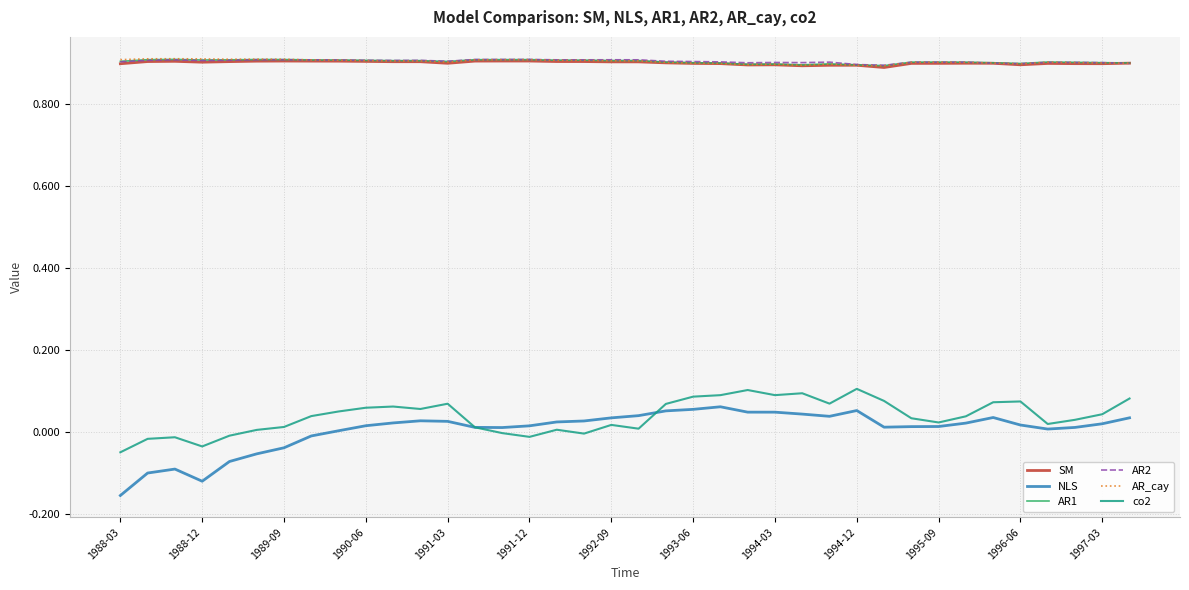

Does the chart have visible grid lines?

Yes